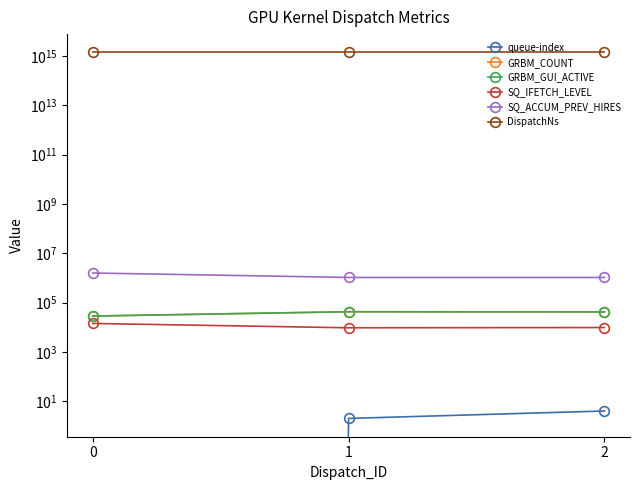

What are all the series names shown in the legend?

queue-index, GRBM_COUNT, GRBM_GUI_ACTIVE, SQ_IFETCH_LEVEL, SQ_ACCUM_PREV_HIRES, DispatchNs